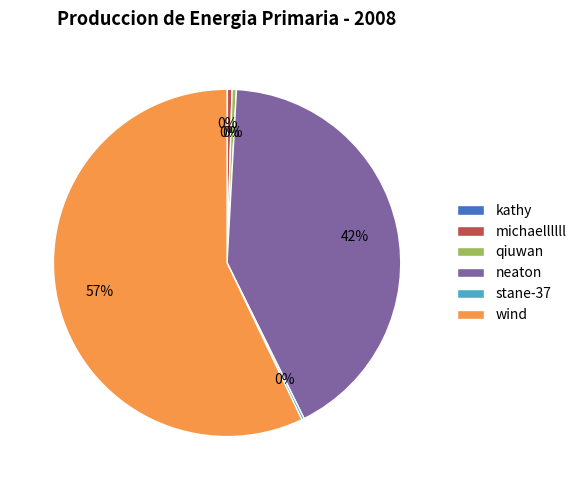

To the nearest percent, what is the difference between the largest and smallest slice percentages?

57%